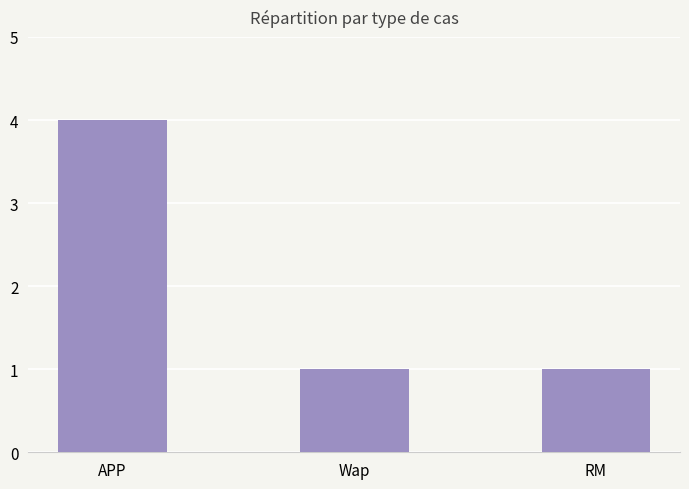

What is the value of the 1st bar from the left?

4